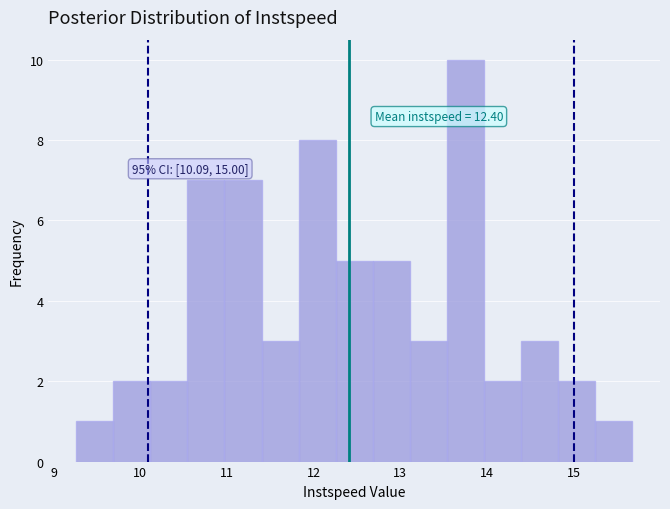

Which range on the x-axis has the tallest bar?

13.5 to 14.0